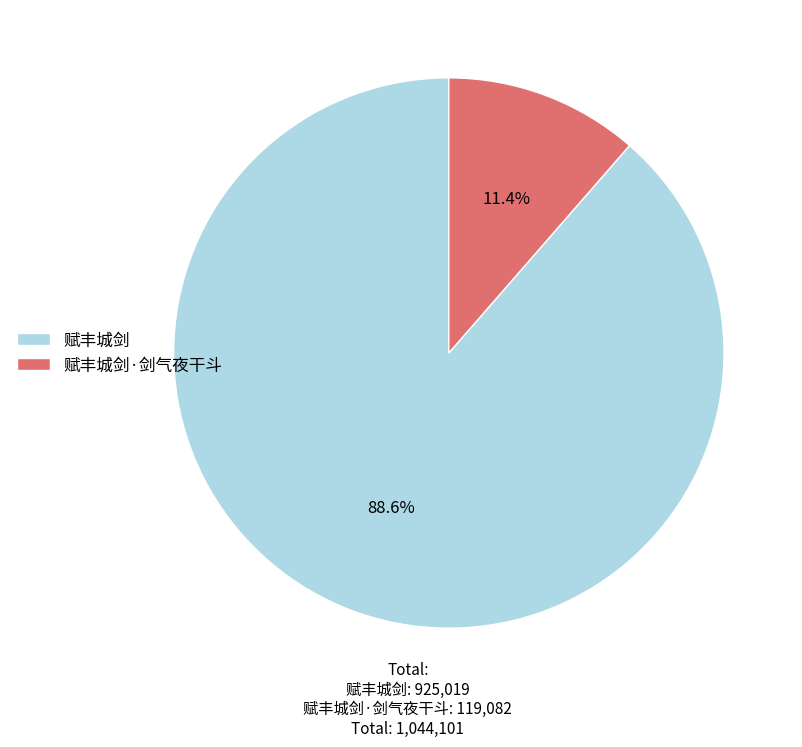

Combined, do 赋丰城剑·剑气夜干斗 and 赋丰城剑 account for over 50%?

Yes